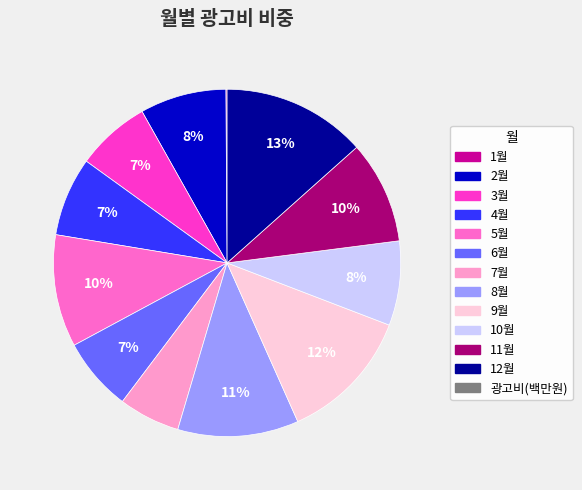

Does any single category account for the majority?

No